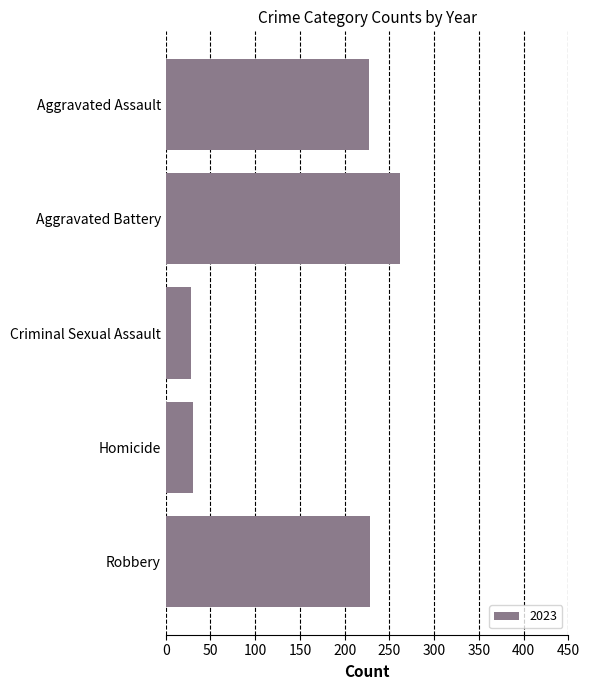

What is the label of the 3rd bar from the bottom?

Criminal Sexual Assault